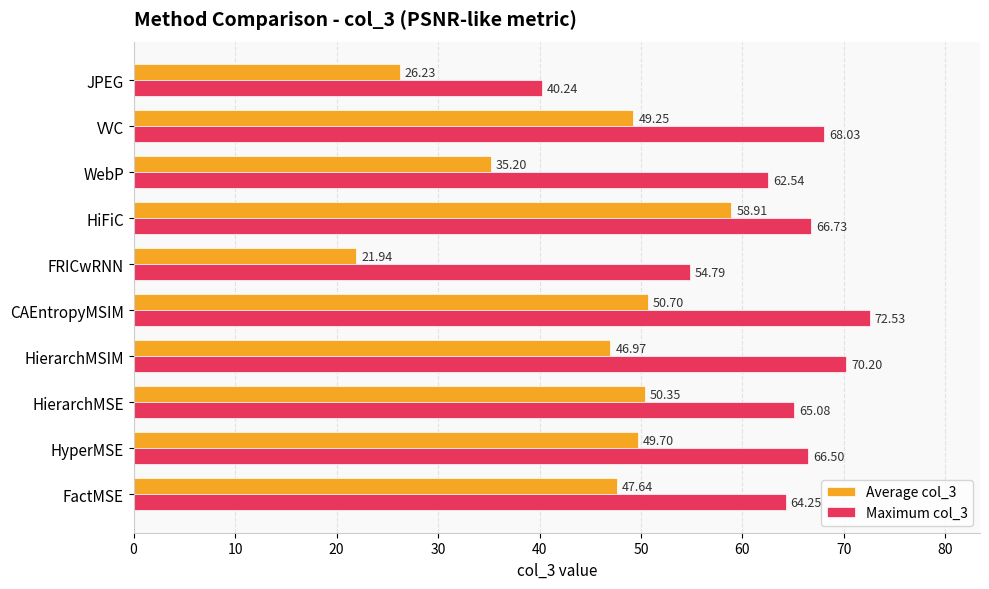

Where is Average col_3 nearest to the value 40?

WebP